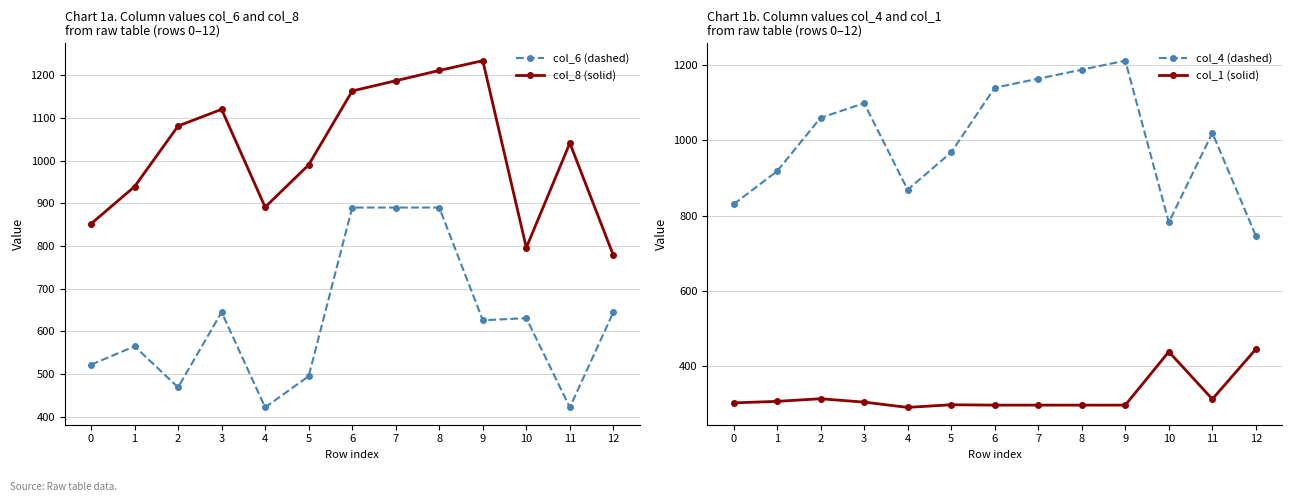

What is the total value across all series at 3?

3168